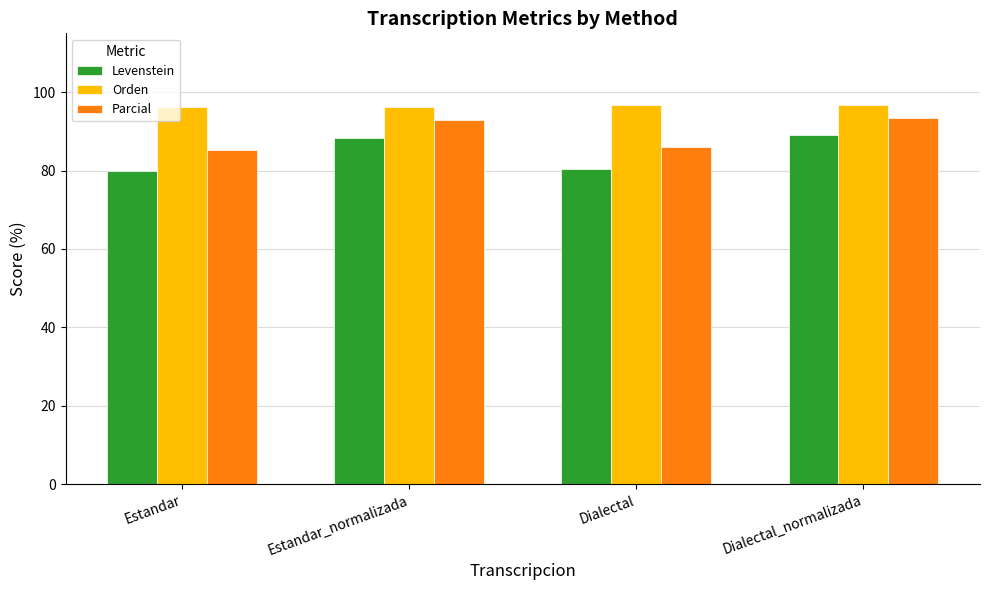

Which series changed the most between Estandar and Dialectal_normalizada?

Levenstein